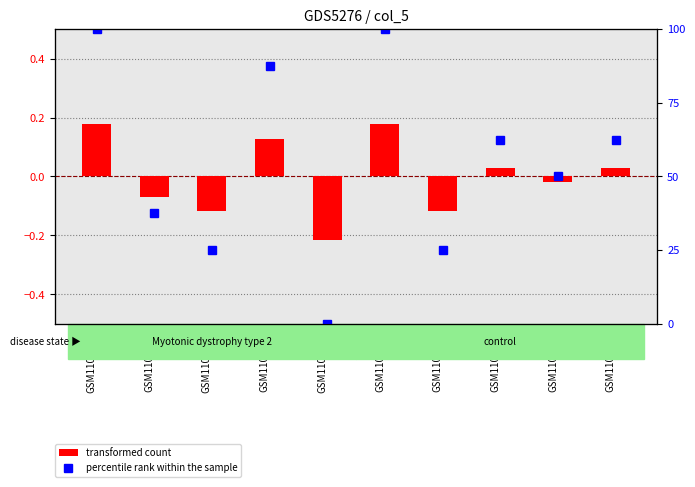

Reading left to right, transcribe all the data shown in this chart.

transformed count: 0.2	-0.1	-0.1	0.1	-0.2	0.2	-0.1	0.0	-0.0	0.0
percentile rank within the sample: 100.0	37.5	25.0	87.5	0.0	100.0	25.0	62.5	50.0	62.5